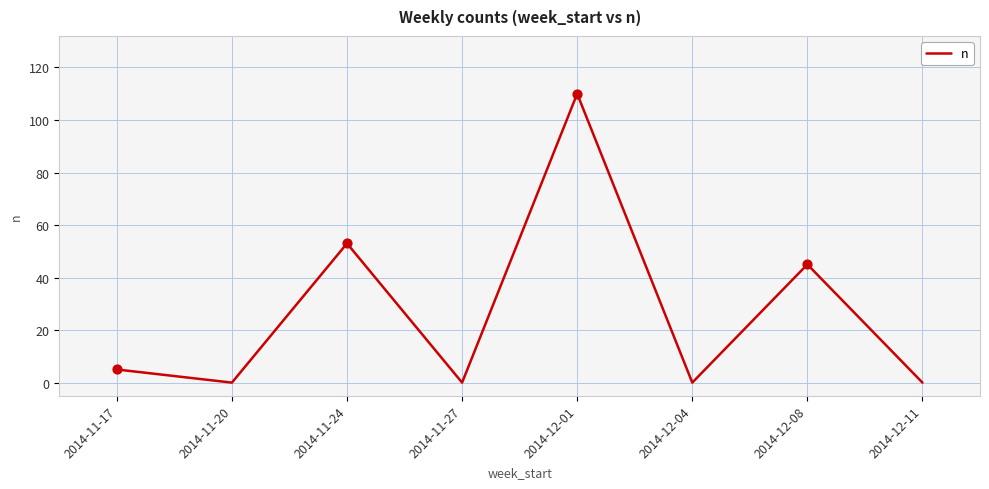

What is the change in value from 2014-11-24 to 2014-12-01?

+57